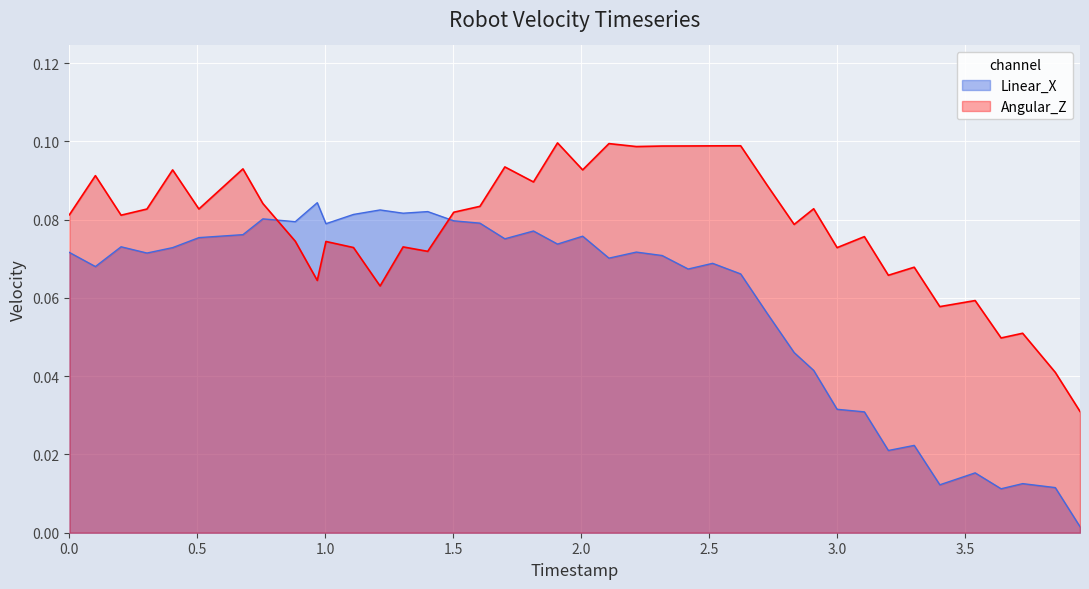

Which series ends up on top after the final intersection of Linear_X and Angular_Z?

Angular_Z